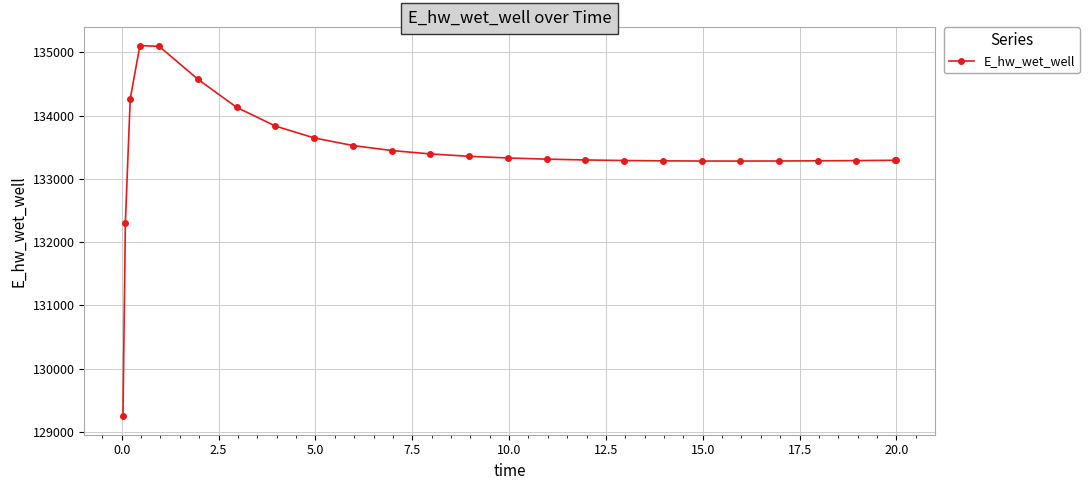

What is the value of the 20th point from the left?

133280.8